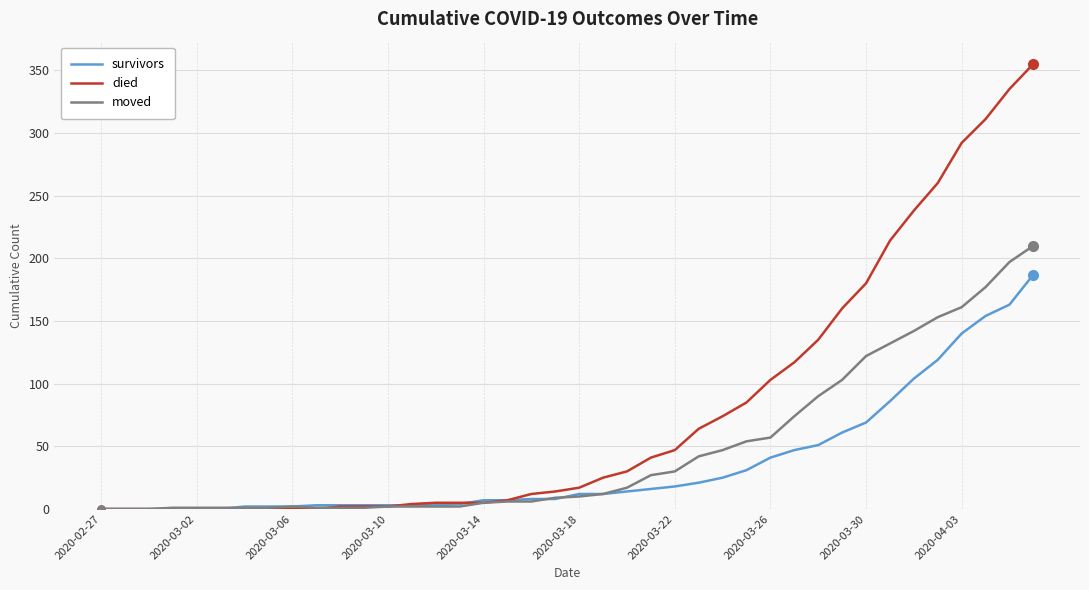

Which series has the widest spread of values?

died